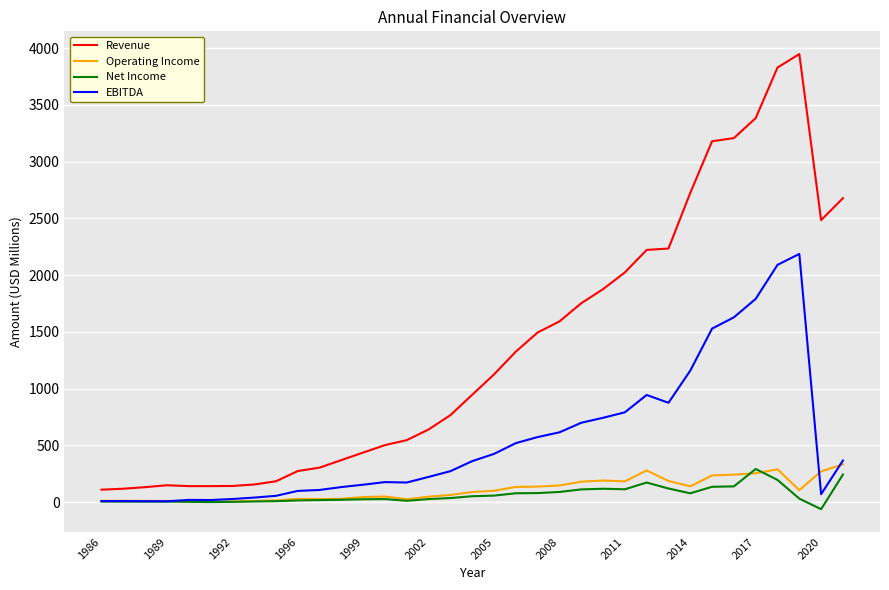

True or false: Revenue and EBITDA cross at least once.

False